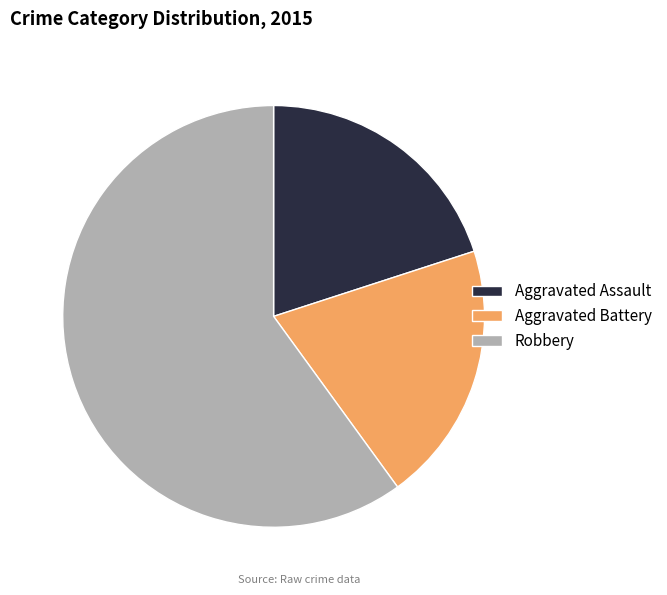

Count the number of slices in the pie.

3